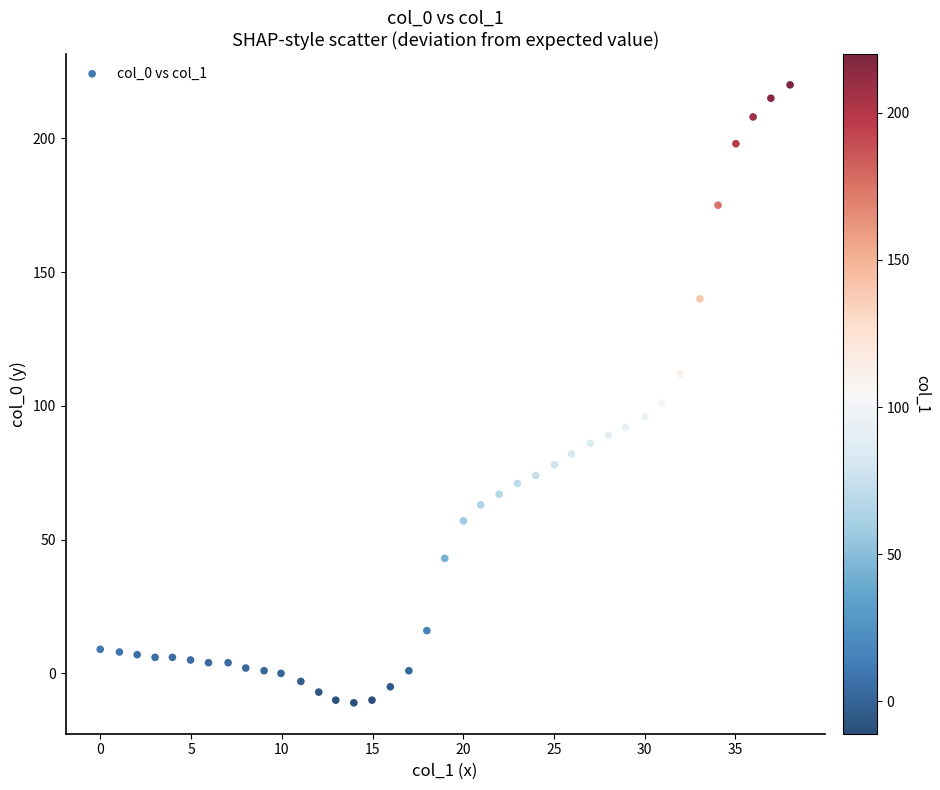

What is the range of Y values (max minus min)?

231